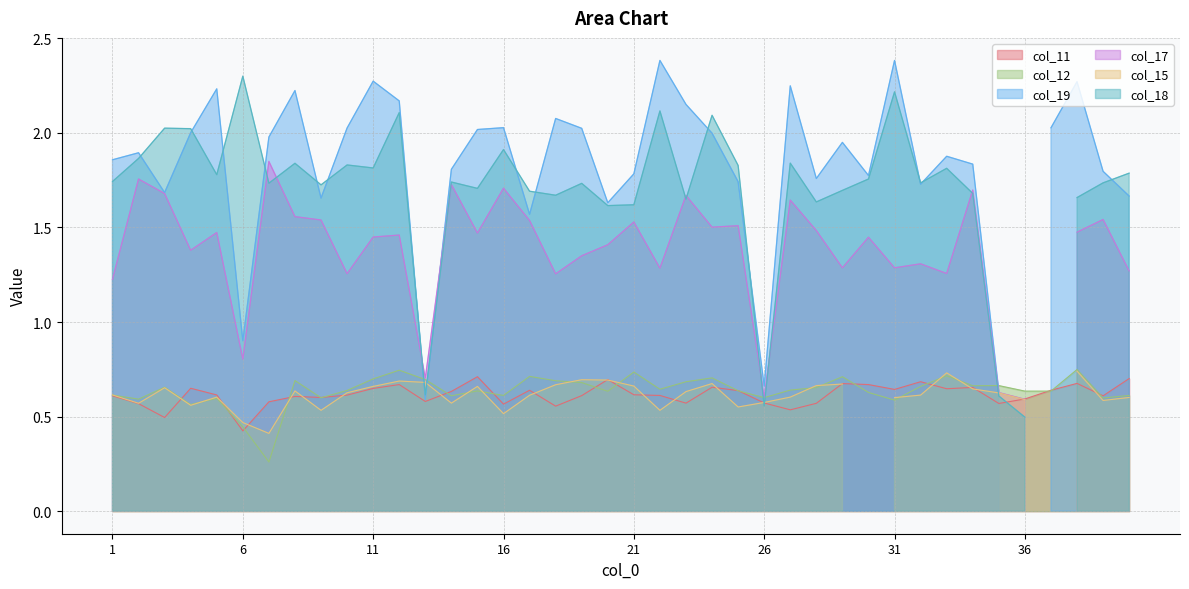

Is it true that col_19 equals 2.2 at 5?

True